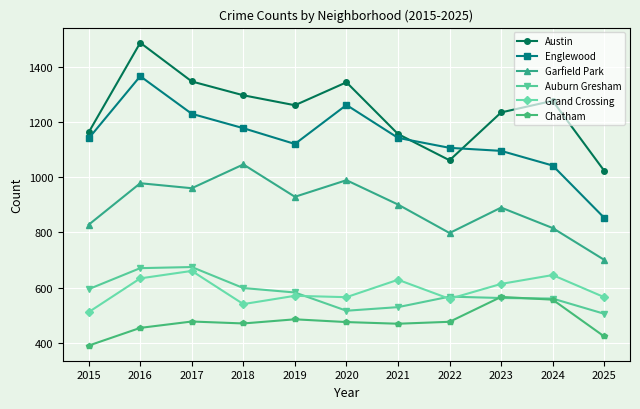

True or false: Englewood and Auburn Gresham cross at least once.

False